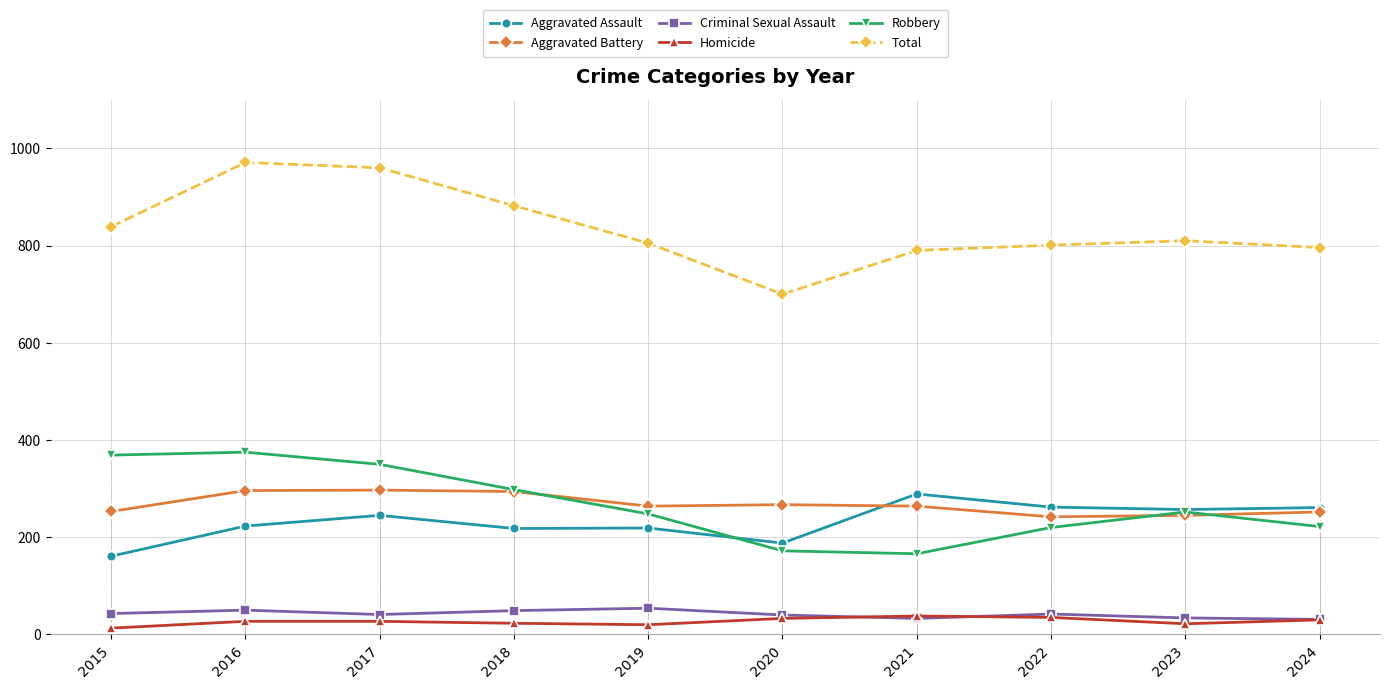

What is the difference between the maximum and second lowest values in the Robbery series?

203